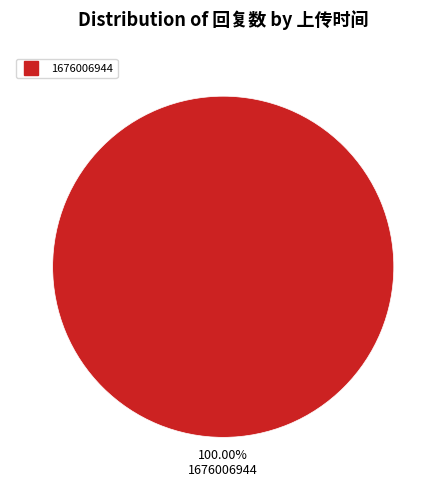

Is there a majority slice in this chart?

Yes